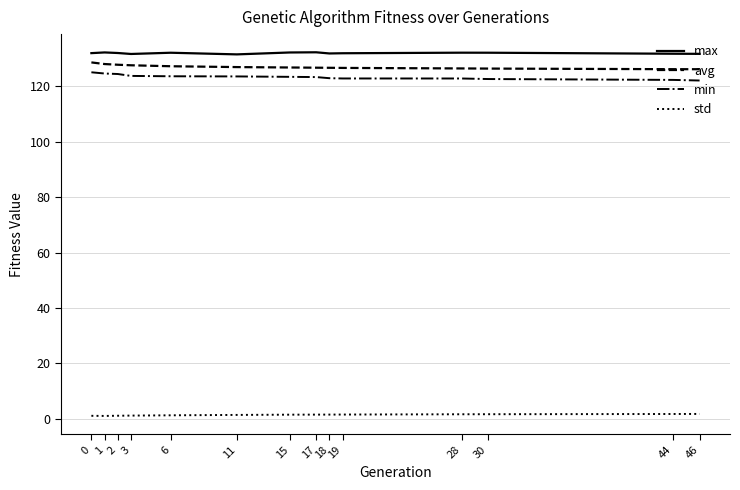

The value of max at 6 is 211.2. True or false?

False